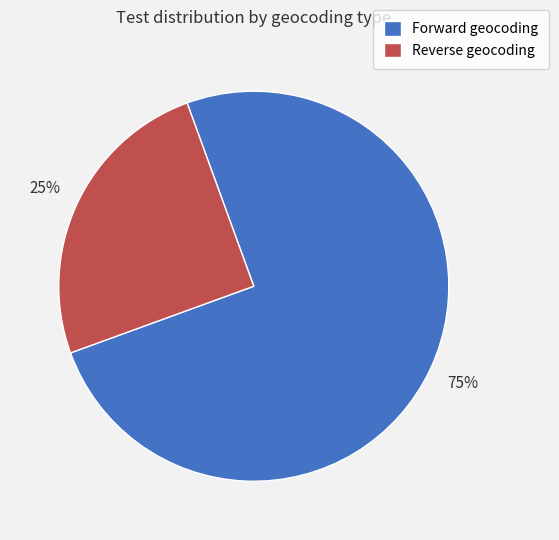

How many segments does this pie chart have?

2